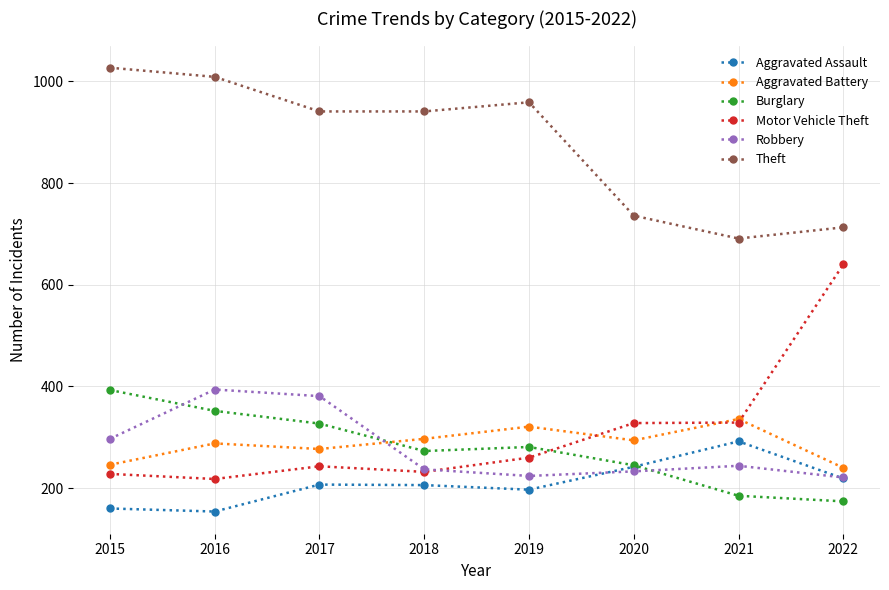

What is the total value across all series at 2015?

2351